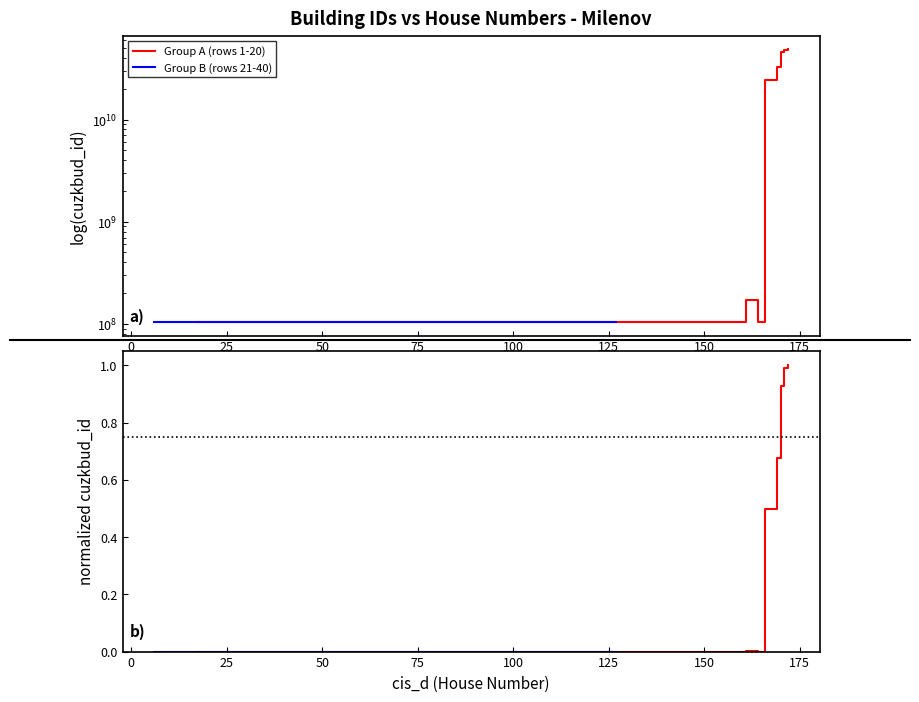

How many interior local valleys does the Group B normalized series have?

6